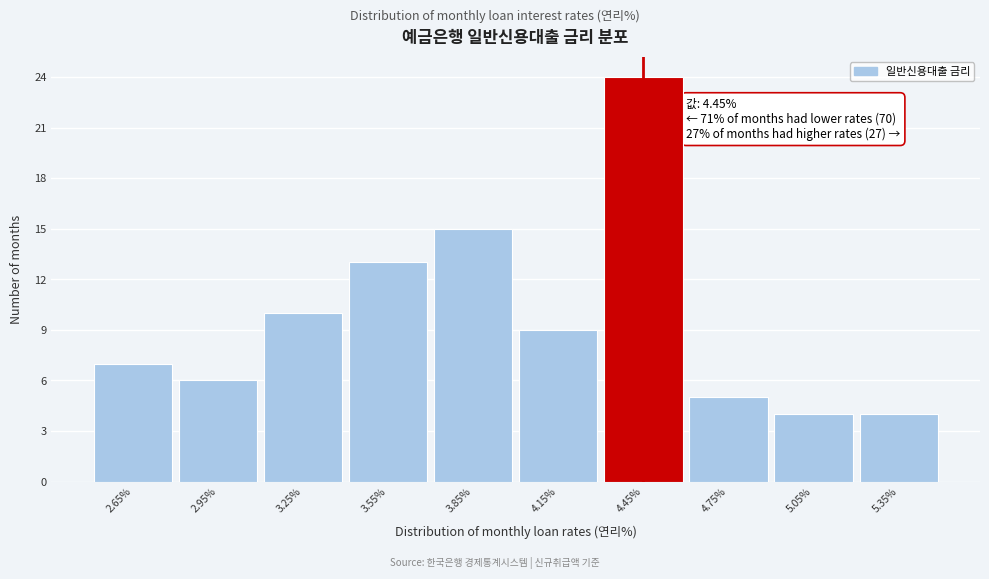

Which range on the x-axis has the tallest bar?

4.3 to 4.6